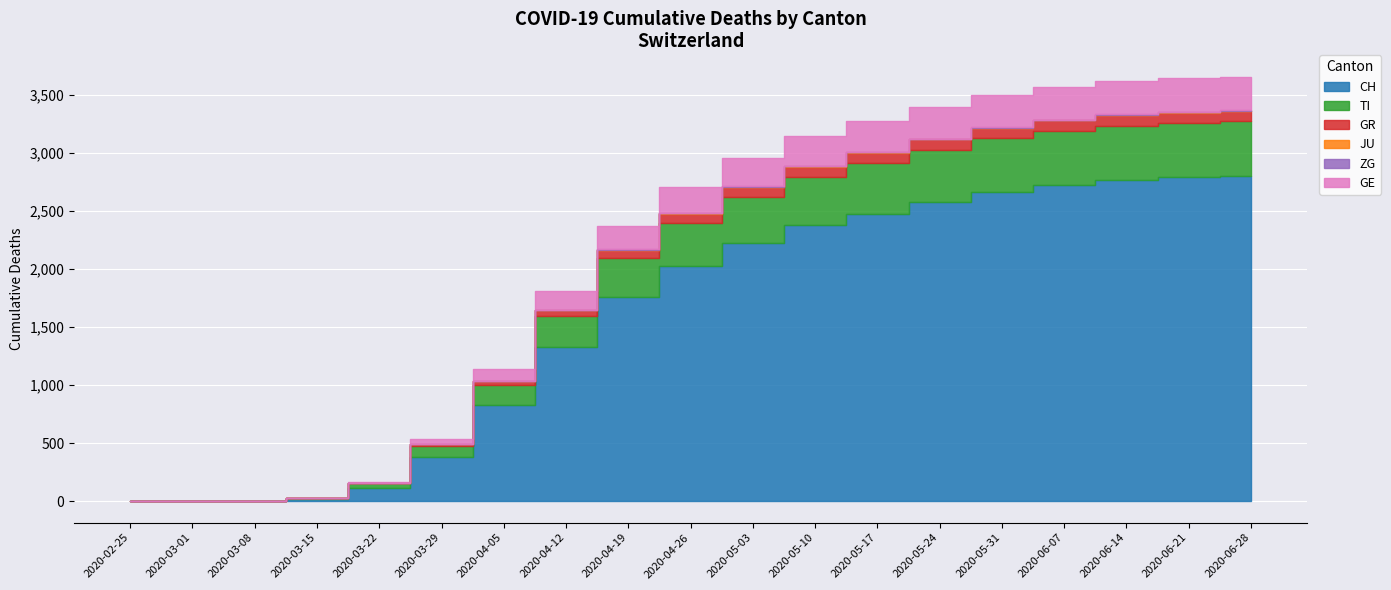

What is the label of the 13th point from the right?

2020-04-05